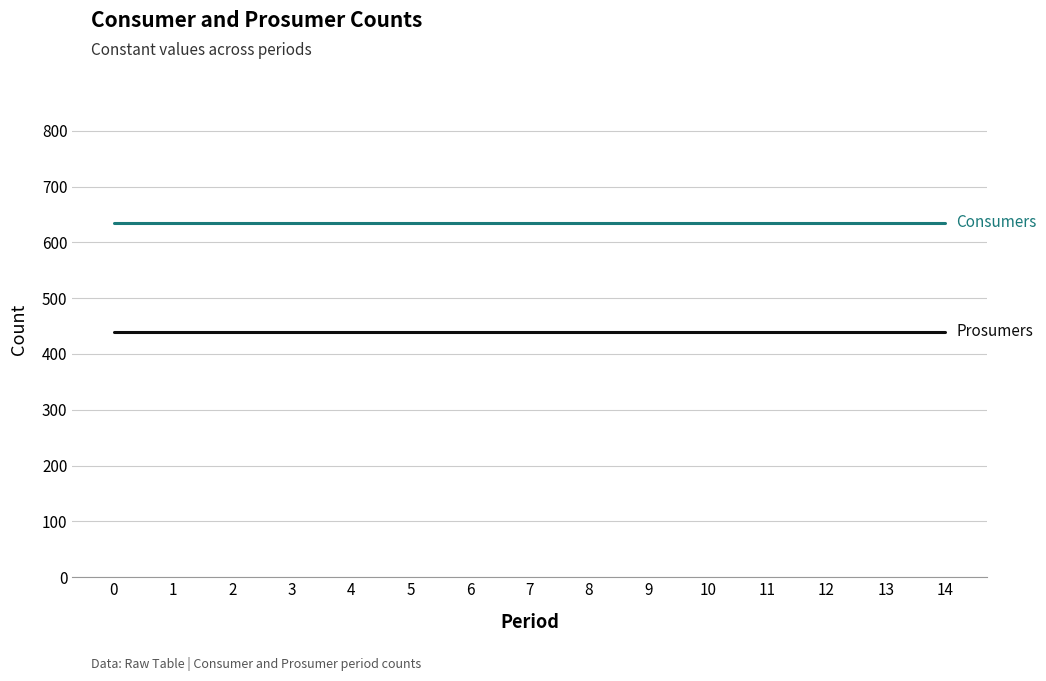

What is the total value across all series at 3?

1075